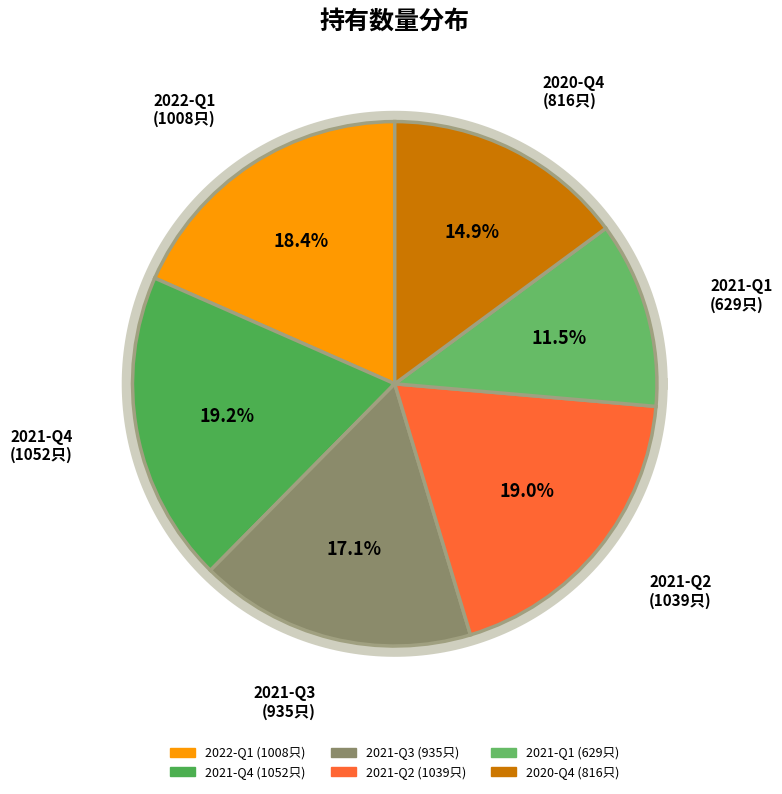

Is it true that 2022-Q1 is 18% of the pie?

True